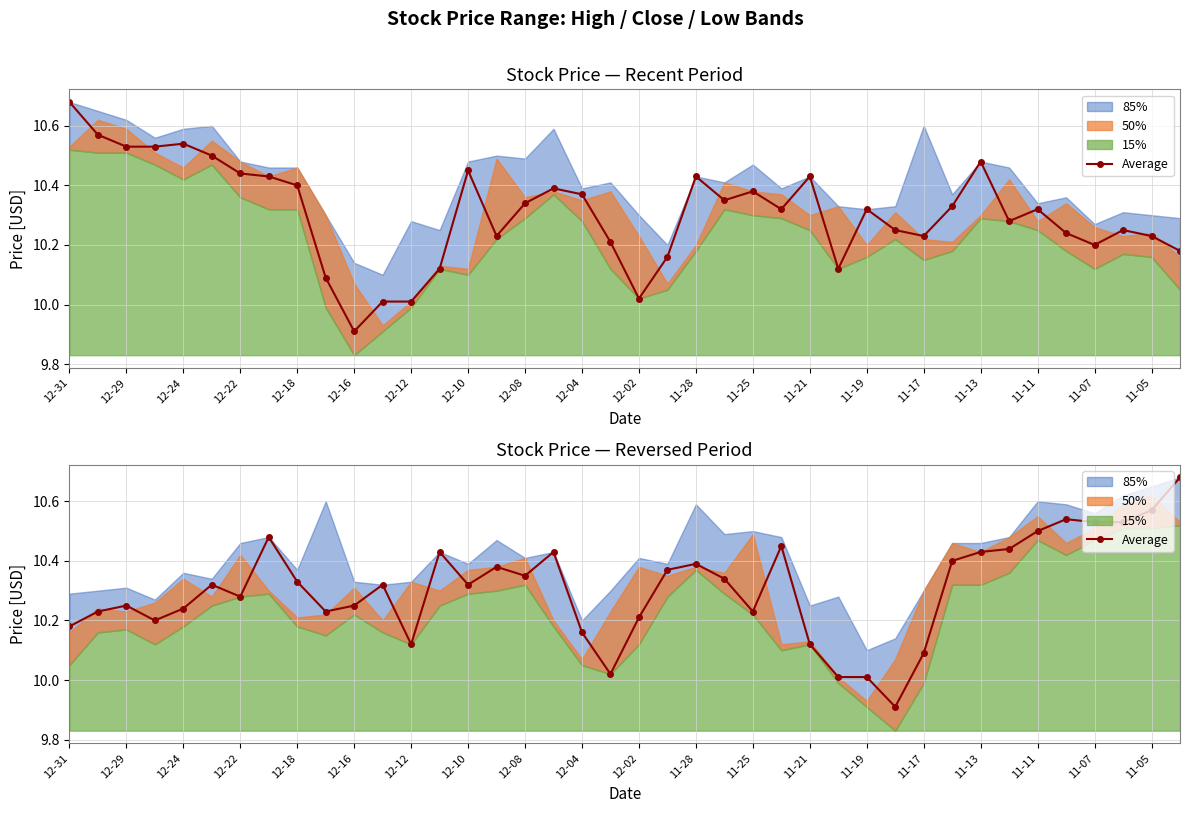

The value at 11-11 is 10.5. True or false?

True